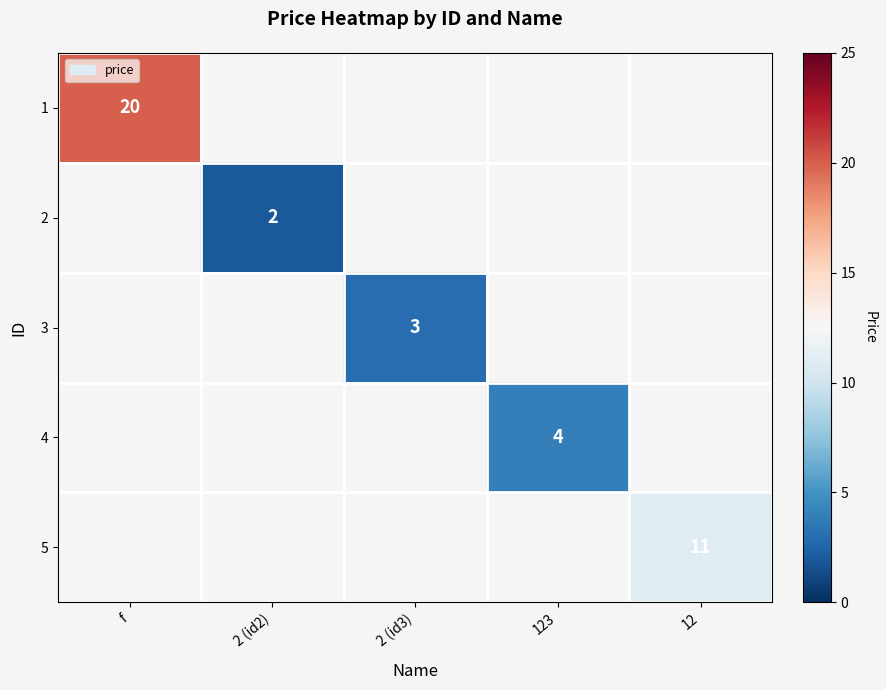

The 5 series shows 11 at 12. True or false?

True